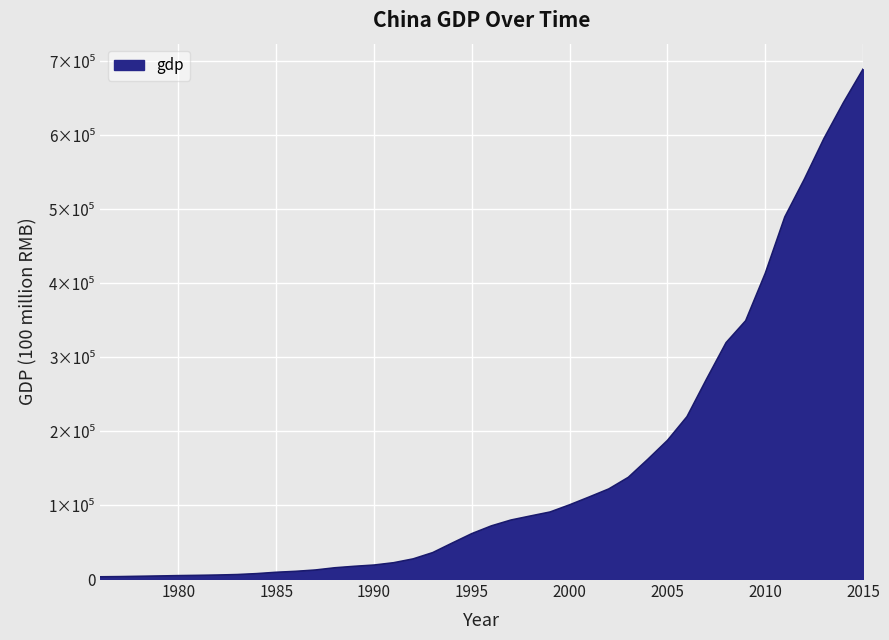

Does the chart have visible grid lines?

Yes